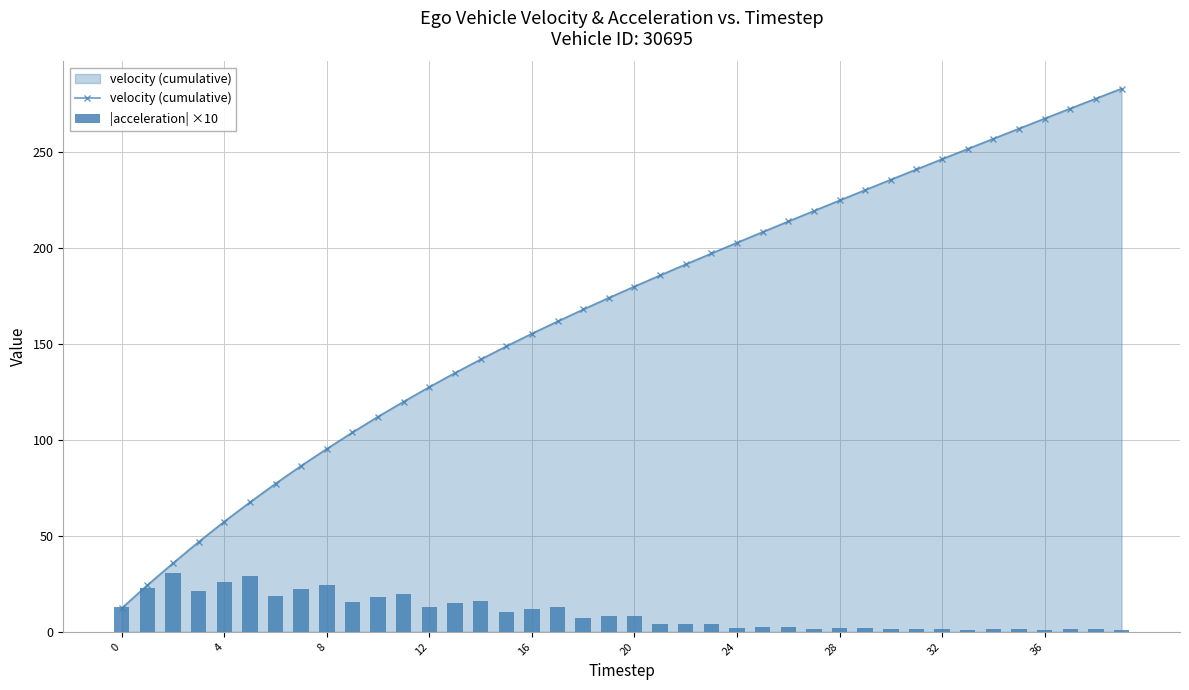

Which series has the largest range (max minus min)?

velocity (cumulative)